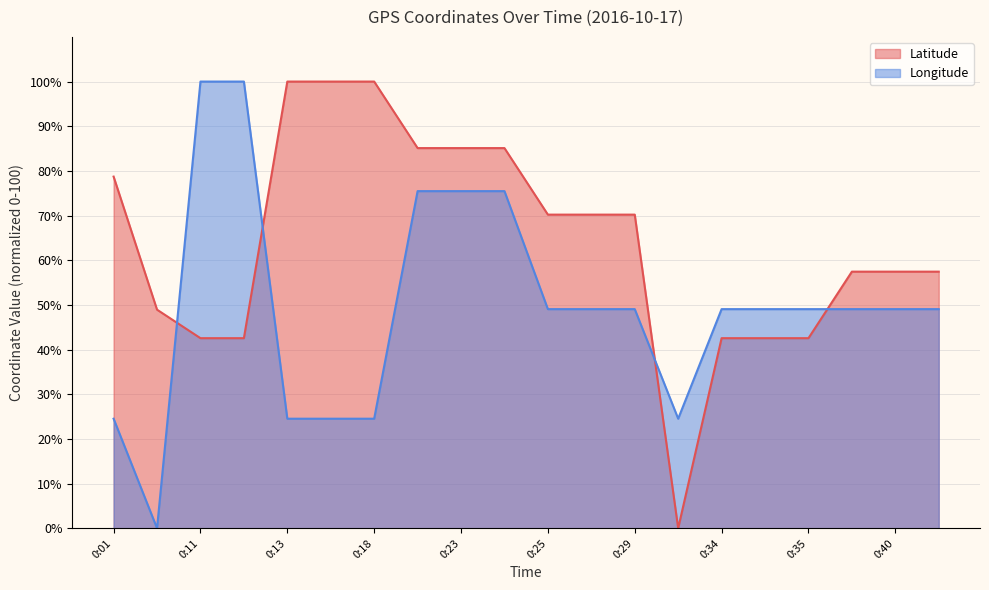

Which category has the lowest value in the Longitude series?

0:10